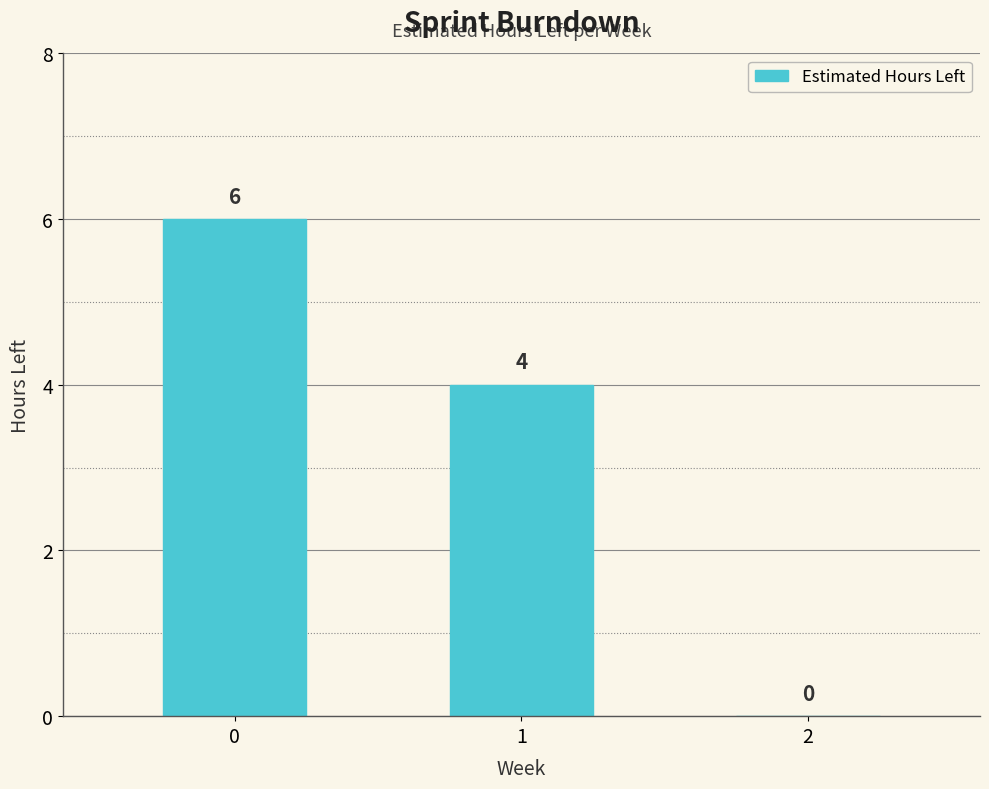

What is the approximate value at 1?

4